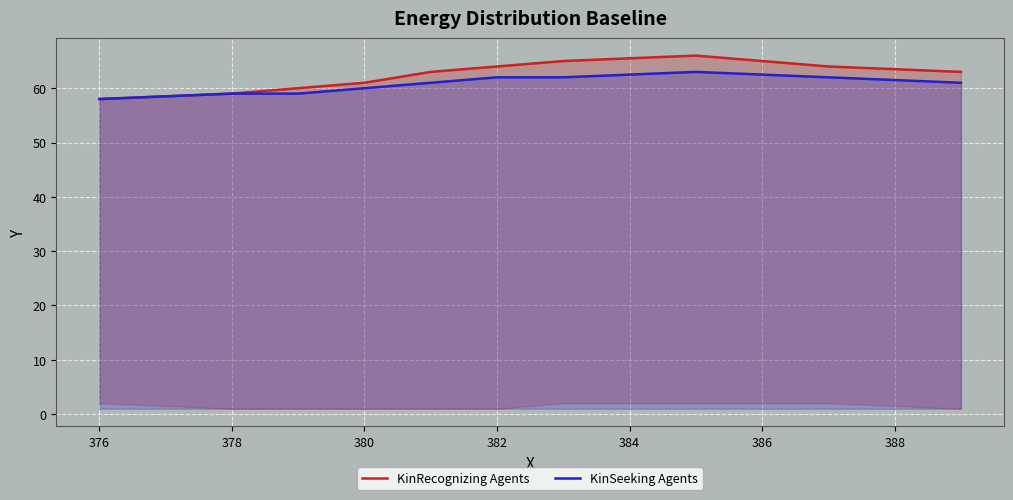

The value of KinSeeking Agents at 382 is 99. True or false?

False